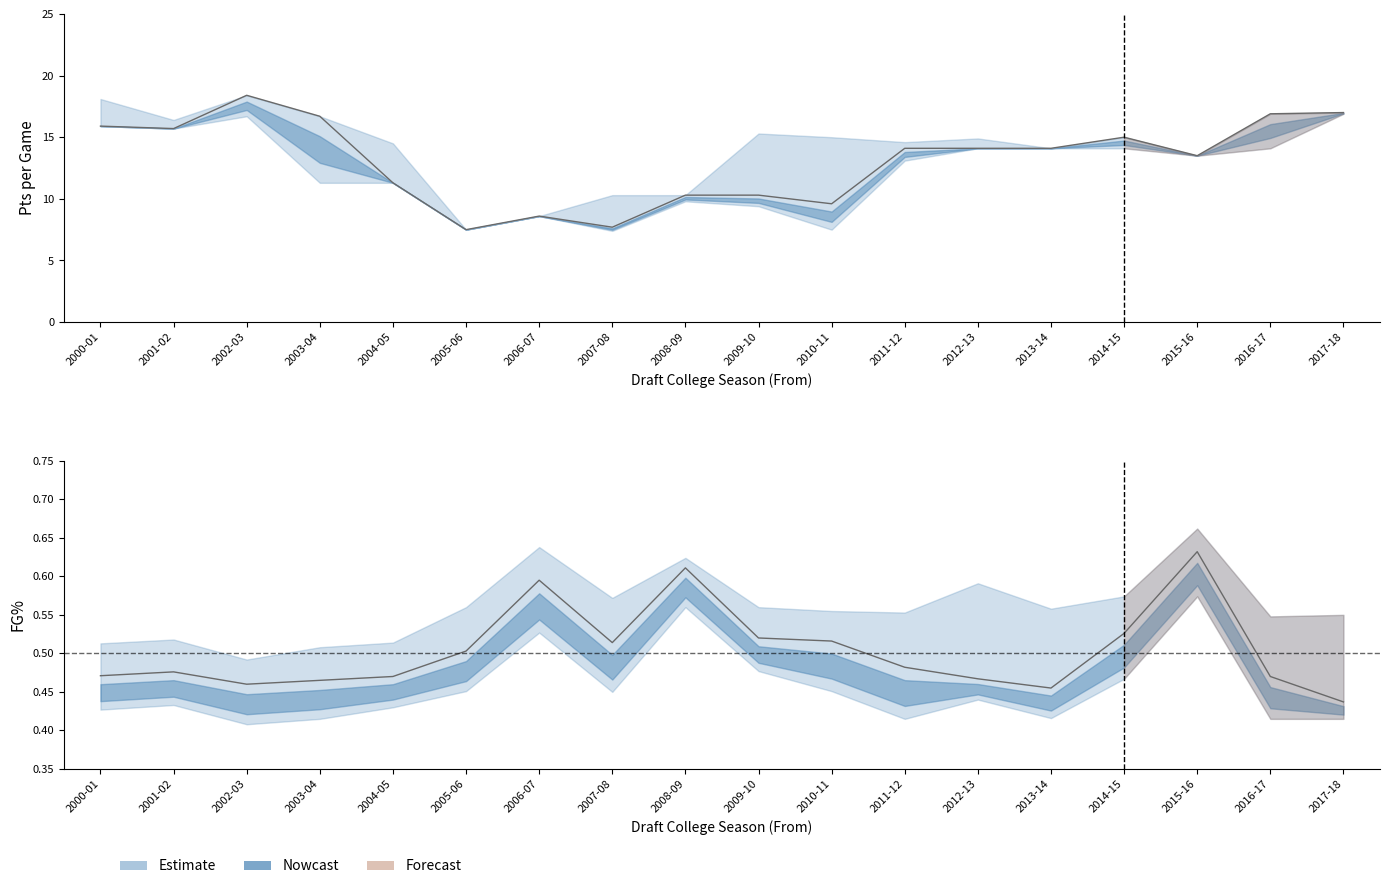

Reading left to right, list all the values displayed in this chart.

FG%_mean: 0.5	0.5	0.5	0.5	0.5	0.5	0.6	0.5	0.6	0.5	0.5	0.5	0.5	0.5	0.5	0.6	0.5	0.4
FG%_upper: 0.5	0.5	0.5	0.5	0.5	0.6	0.6	0.6	0.6	0.6	0.6	0.6	0.6	0.6	0.6	0.7	0.5	0.6
FG%_lower: 0.4	0.4	0.4	0.4	0.4	0.5	0.5	0.5	0.6	0.5	0.5	0.4	0.4	0.4	0.5	0.6	0.4	0.4
PTS_mean: 15.9	15.7	18.4	16.7	11.3	7.5	8.6	7.7	10.3	10.3	9.6	14.1	14.1	14.1	15.0	13.5	16.9	17.0
PTS_upper: 18.1	16.4	18.4	16.7	14.5	7.5	8.6	10.3	10.3	15.3	15.0	14.6	14.9	14.1	15.0	13.5	16.9	17.0
PTS_lower: 15.9	15.7	16.7	11.3	11.3	7.5	8.6	7.4	9.8	9.4	7.5	13.1	14.1	14.1	14.1	13.5	14.1	16.9